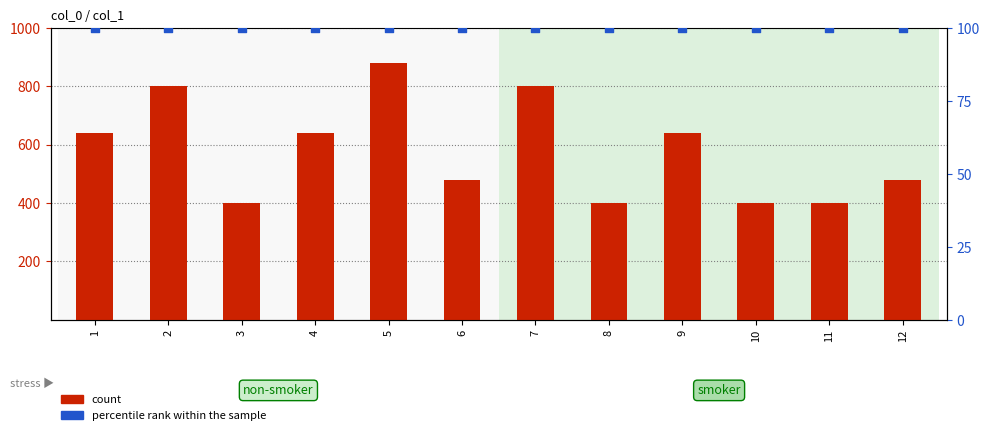

Is the value of count at 10 greater than the value of percentile rank within the sample at 8?

Yes